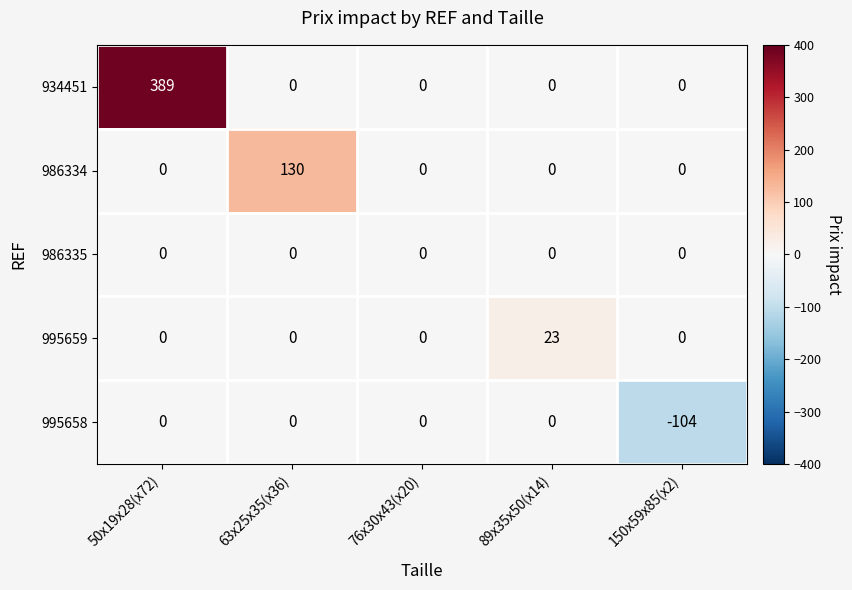

Count the number of data series in this chart.

5